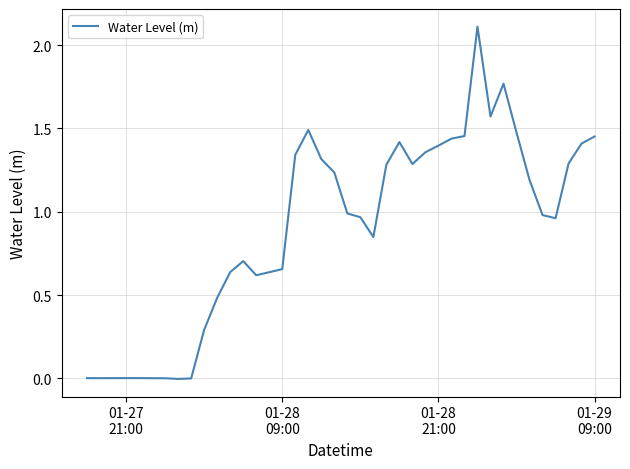

What is the maximum value shown in the chart?

2.1